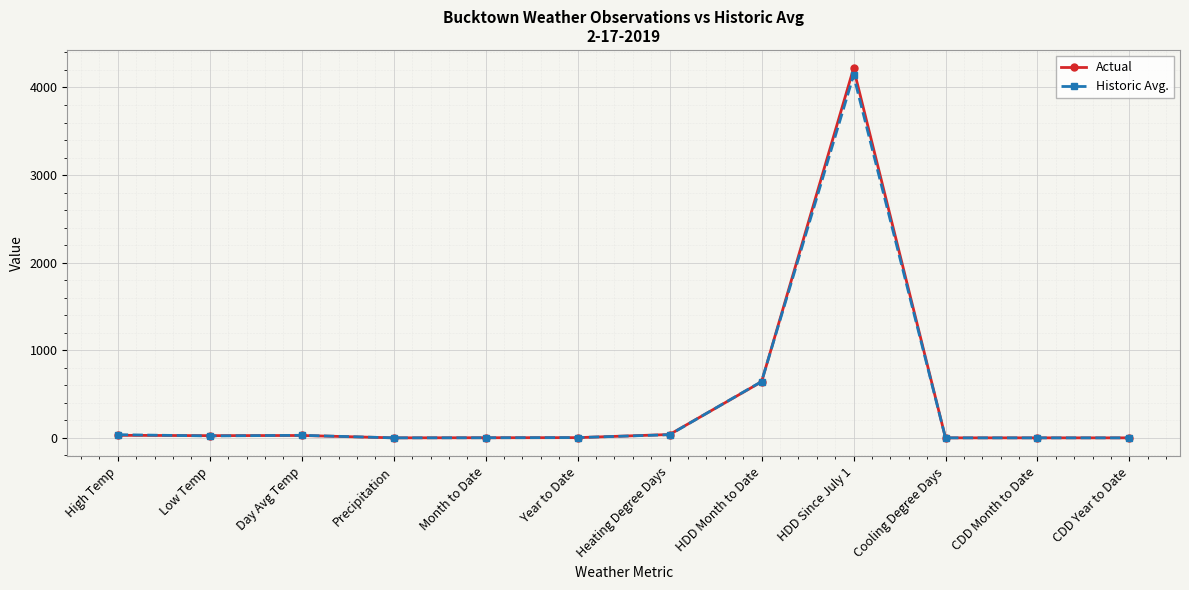

Between Low Temp and HDD Since July 1, which series saw the biggest shift?

Actual